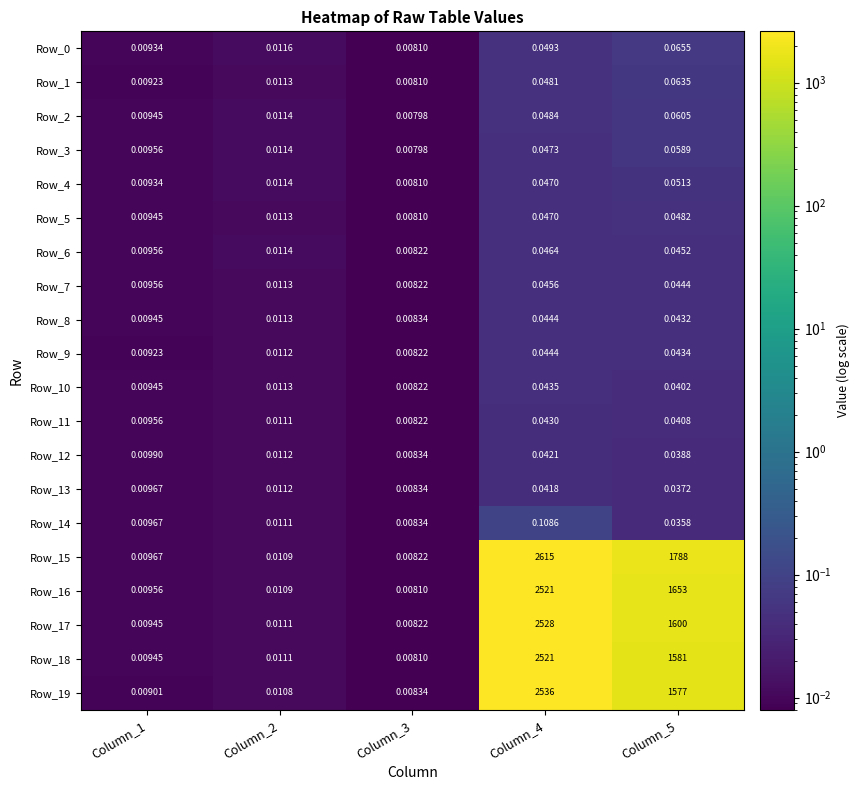

How many distinct data groups are displayed?

20